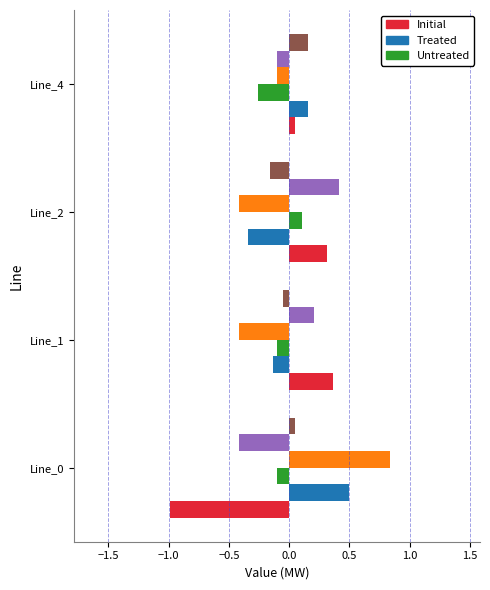

What is the smallest value displayed?

-1.0